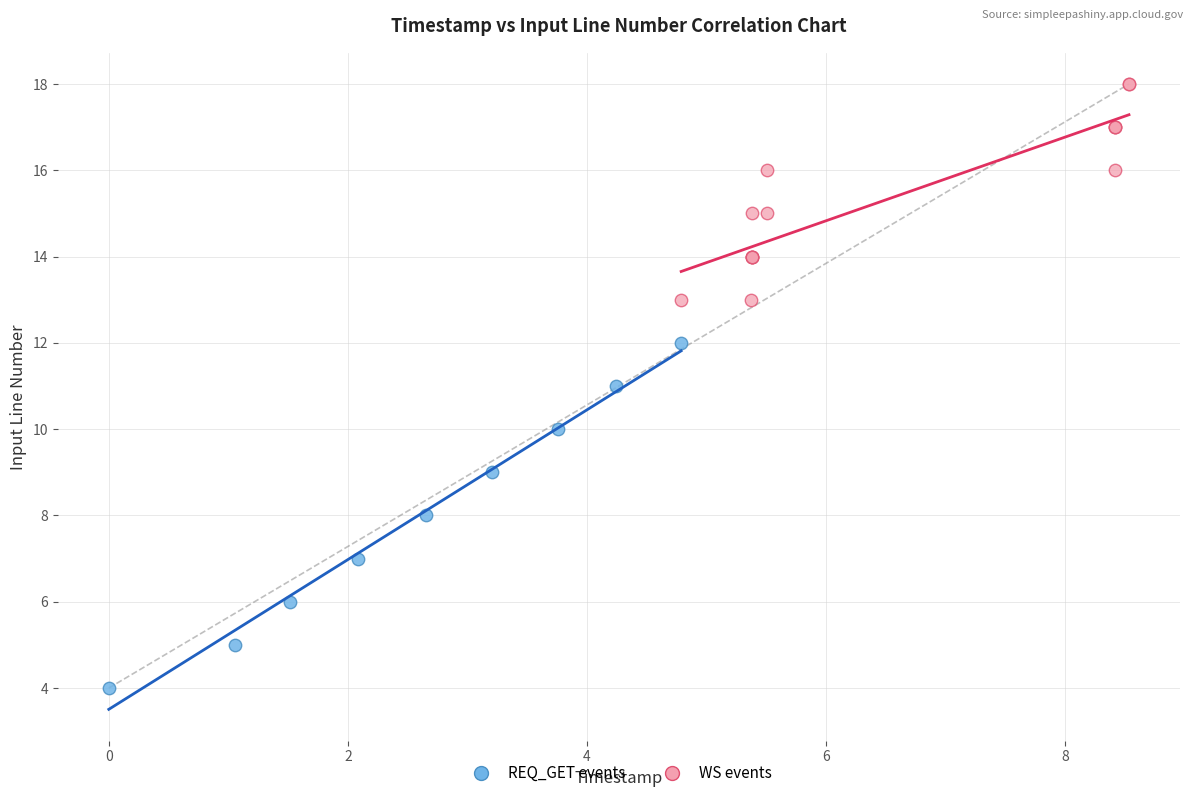

Which series contains the highest Y value?

WS events